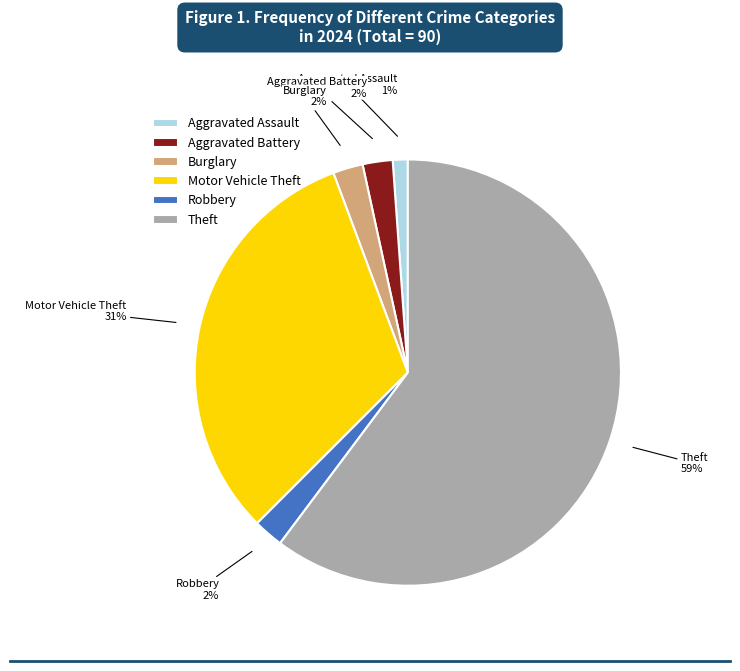

To the nearest percent, what portion does Burglary represent?

2%